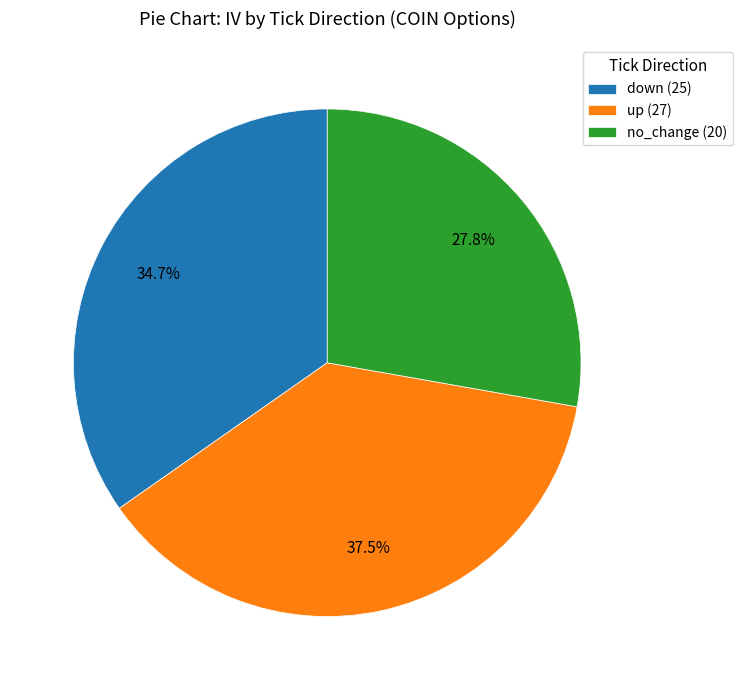

What is the ratio of the value at up (27) to the value at down (25)?

1.1